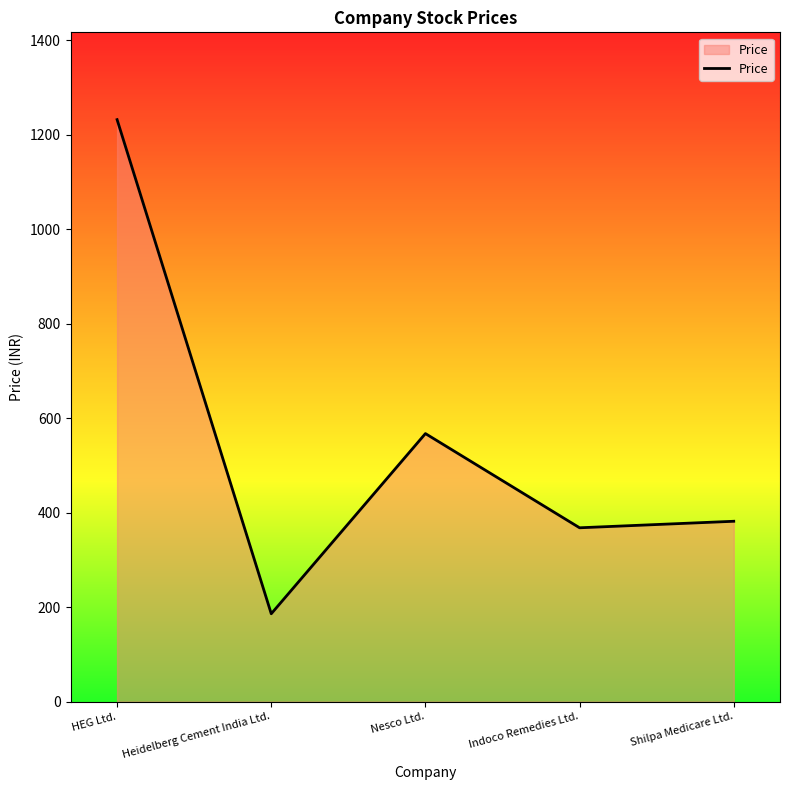

How many interior local peaks (higher than both neighbors) does the data have?

1